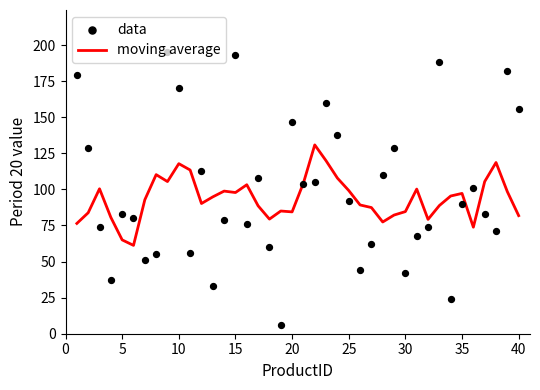

What are all the series names shown in the legend?

moving average, data